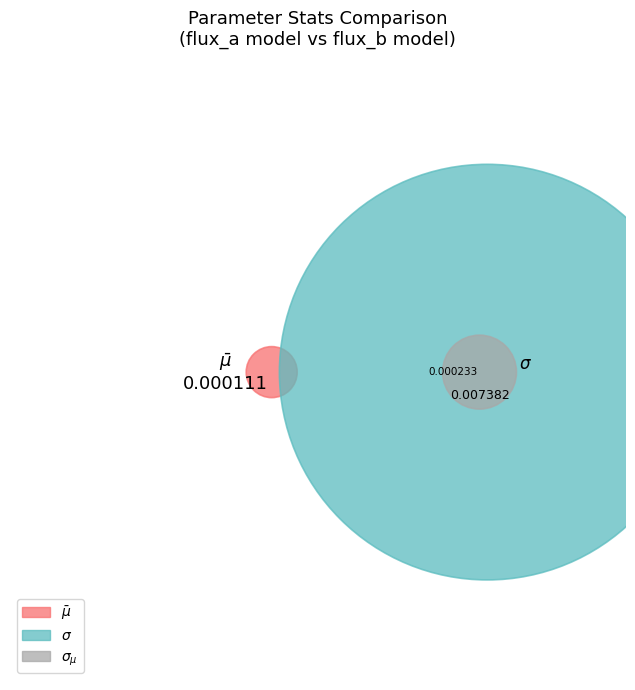

To the nearest percent, what is the difference between the $\sigma_{\mu}$ and $\bar\mu$ slice percentages?

2%